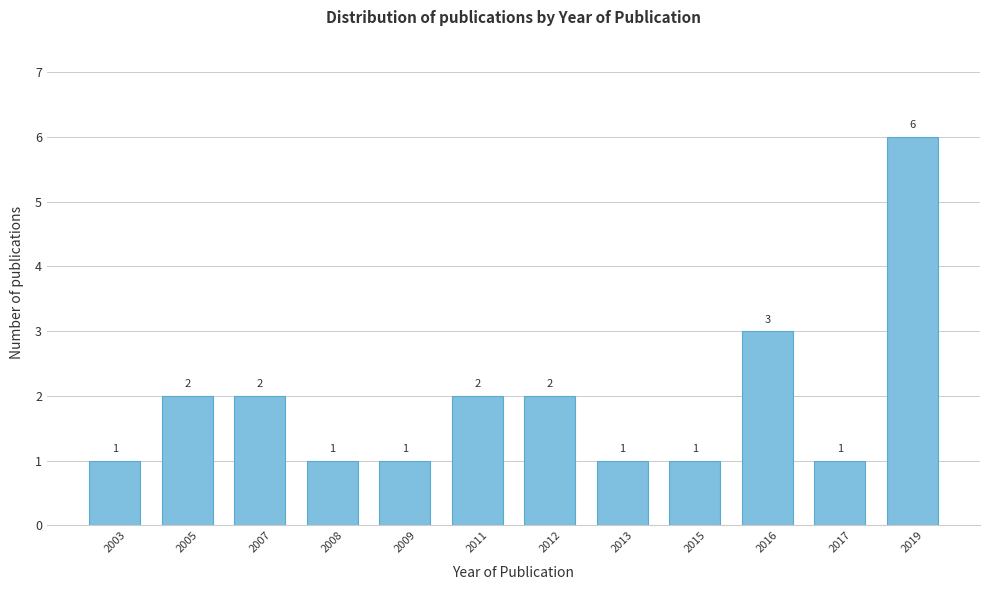

Reading left to right, transcribe all the data shown in this chart.

2003=1	2005=2	2007=2	2008=1	2009=1	2011=2	2012=2	2013=1	2015=1	2016=3	2017=1	2019=6